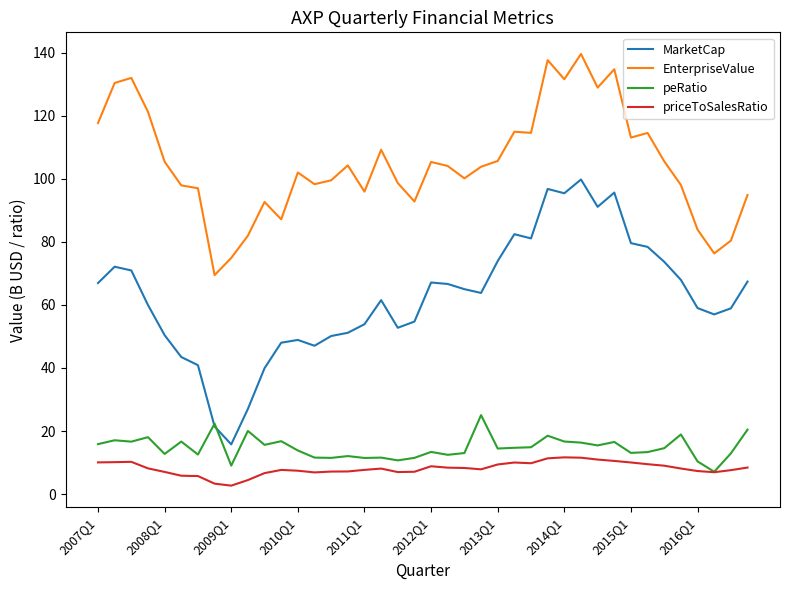

Which series has the largest range (max minus min)?

MarketCap